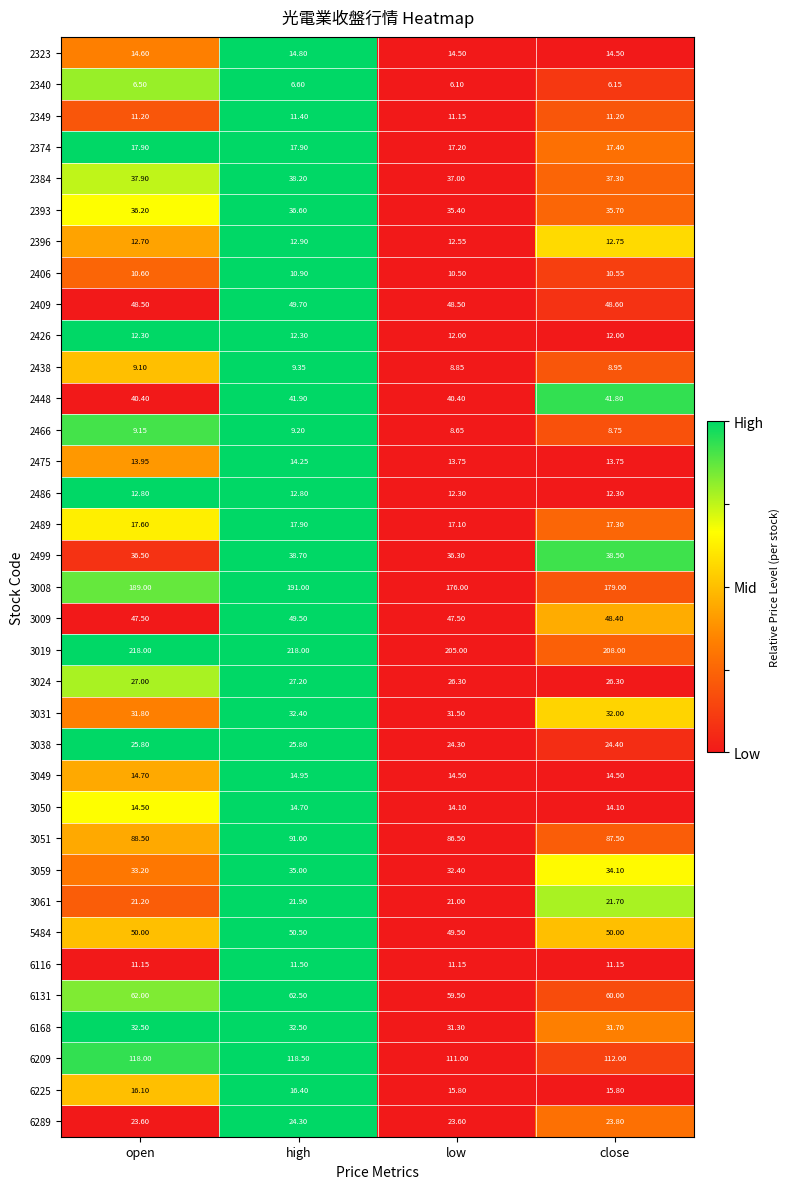

Is the value of 2393 at high greater than the value of 5484 at low?

No